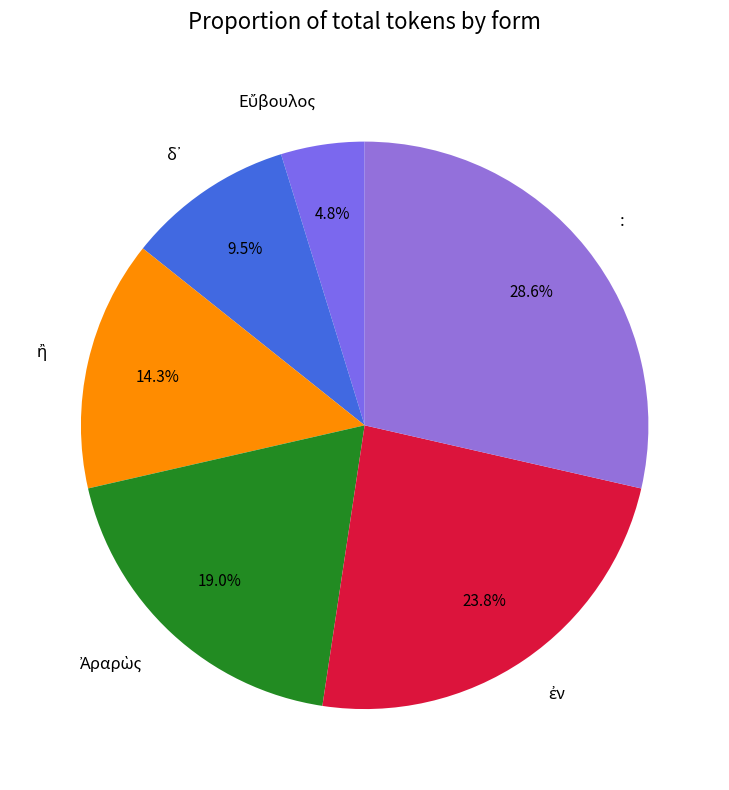

How many slices are in this pie chart?

6